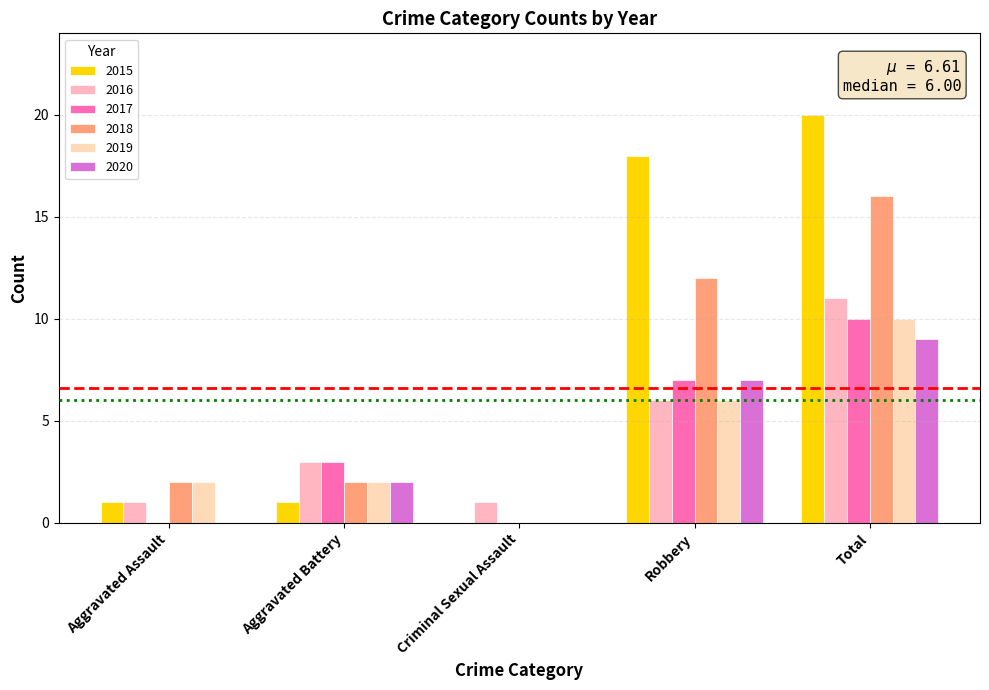

What is the difference between the second highest and second lowest values in the 2016 series?

5